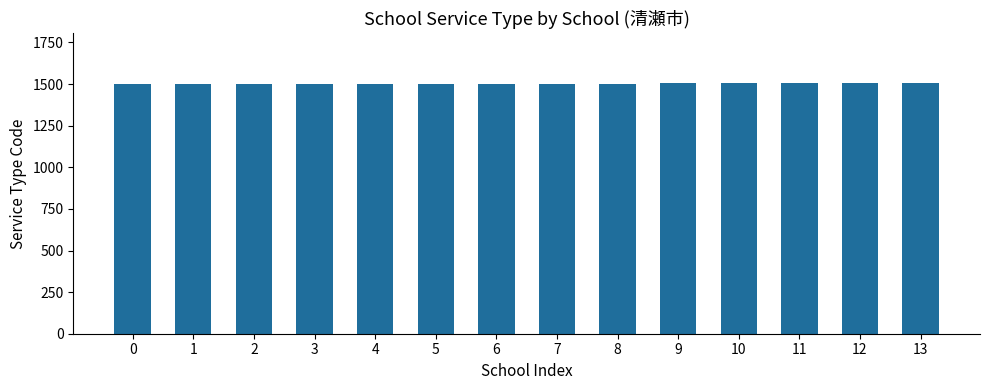

What is the minimum value shown in the chart?

1503